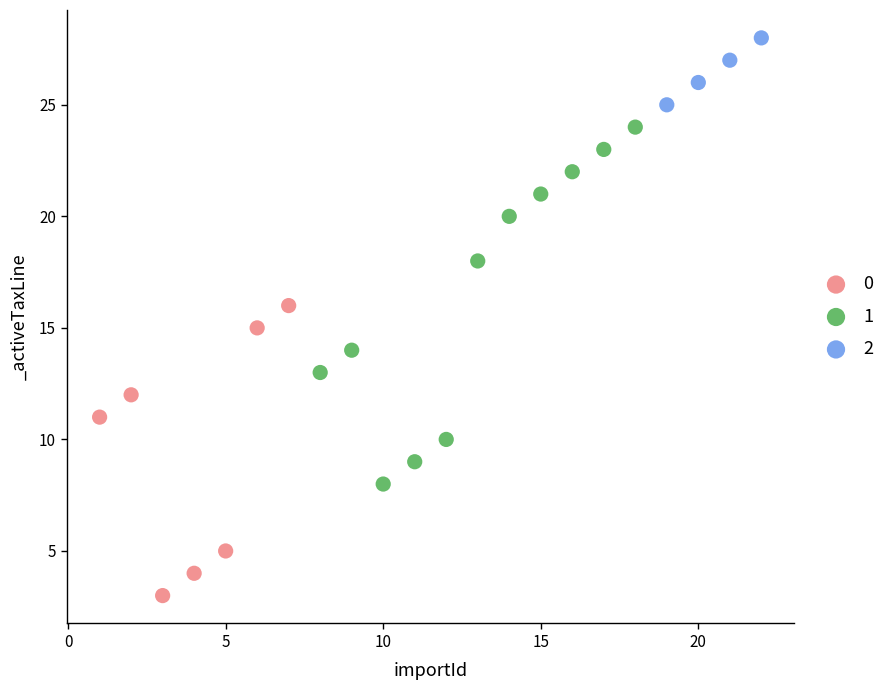

Which series contains the highest Y value?

2